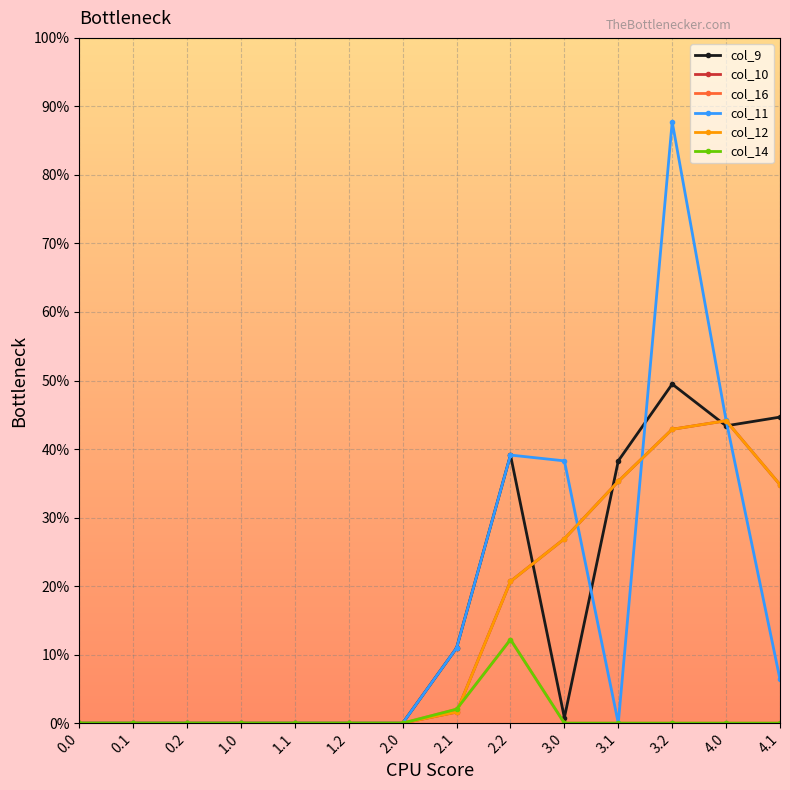

Does the chart have visible grid lines?

Yes